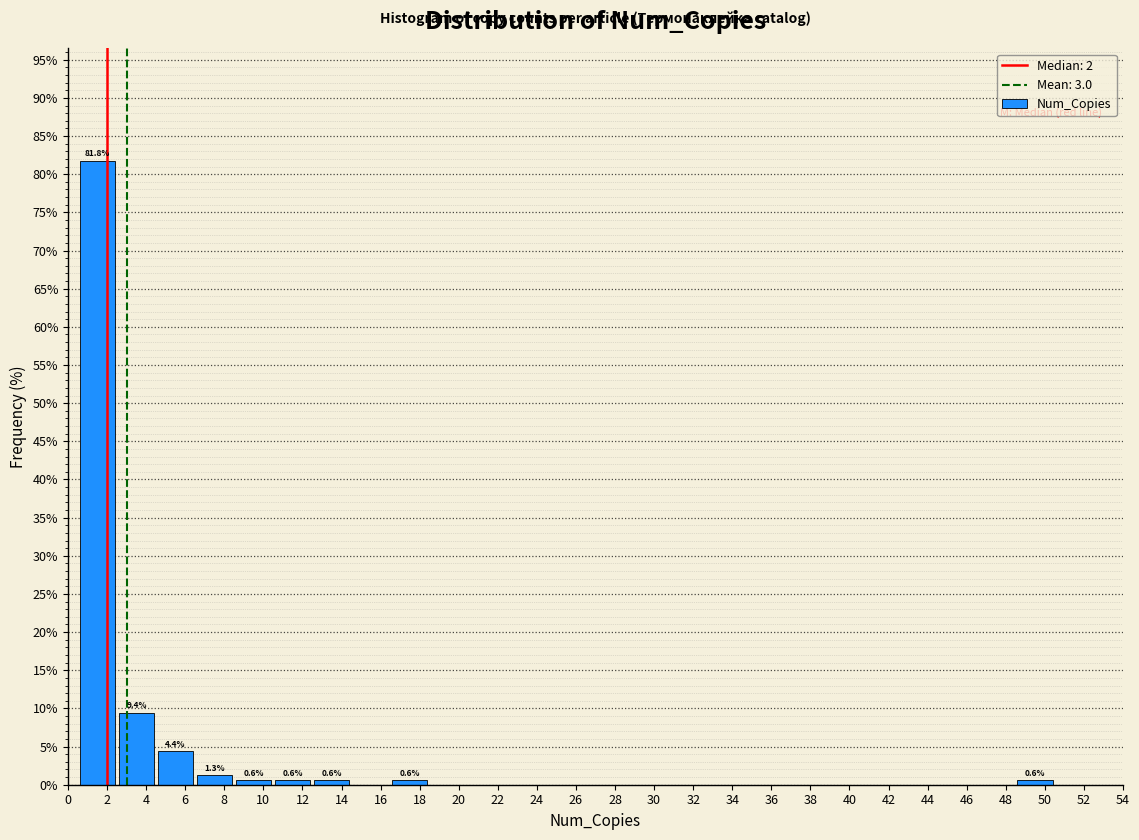

Over which range of the x-axis is the bar tallest?

0.5 to 2.5